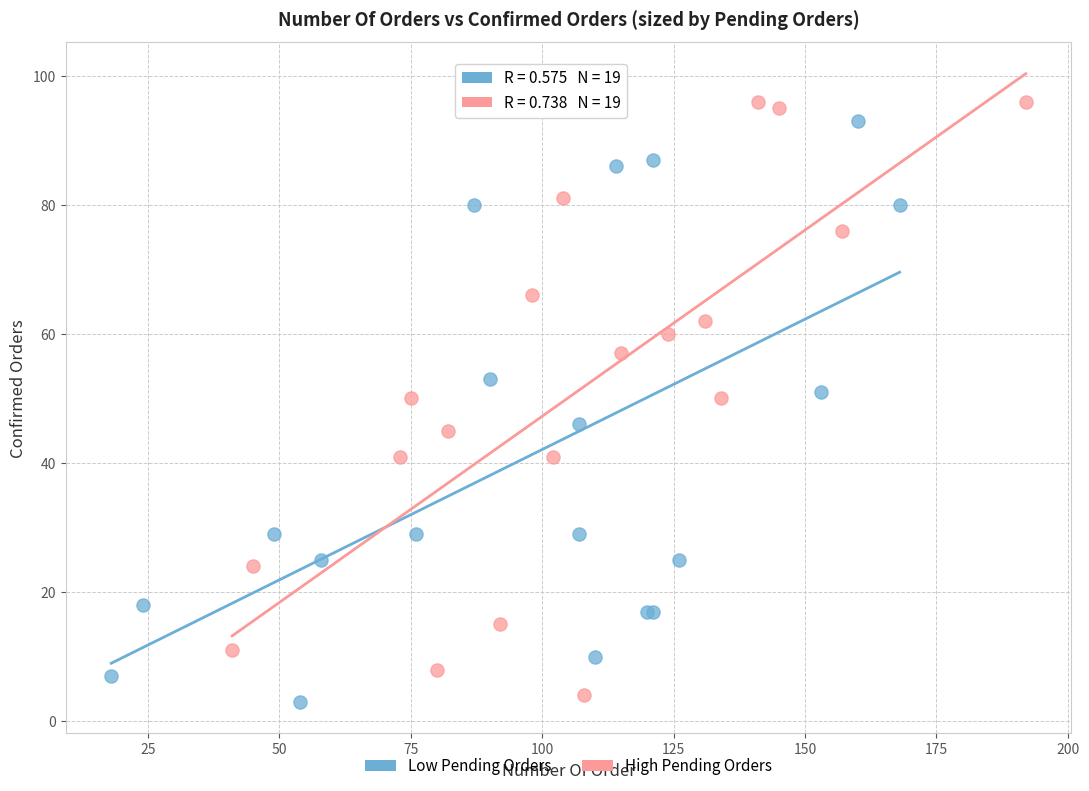

Which series contains the highest Y value?

High Pending Orders